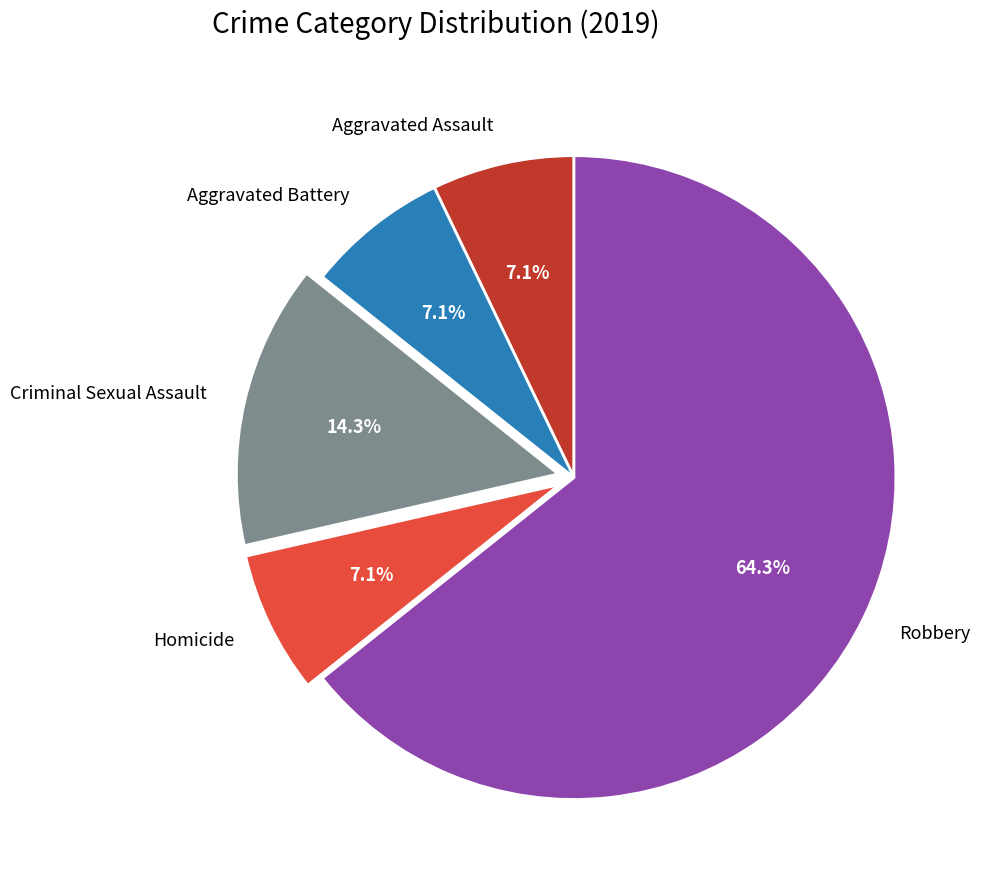

Approximately how many times larger is the value at Aggravated Battery compared to Homicide?

1.0